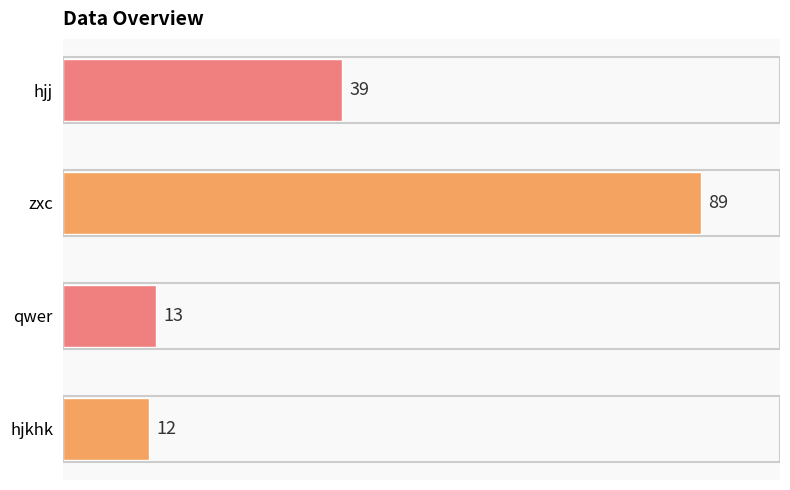

Reading top to bottom, extract all data points from this chart.

hjj=39	zxc=89	qwer=13	hjkhk=12